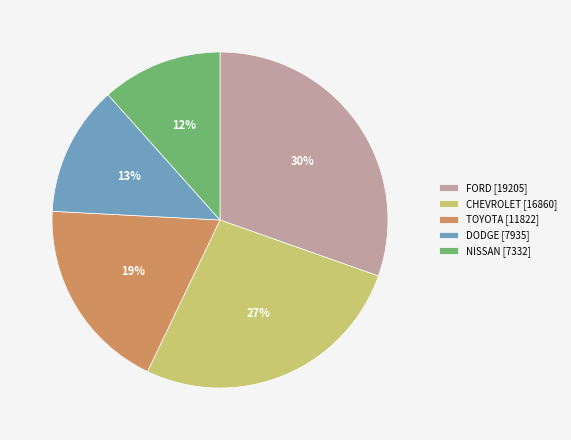

Which category has the smallest portion of the pie?

NISSAN